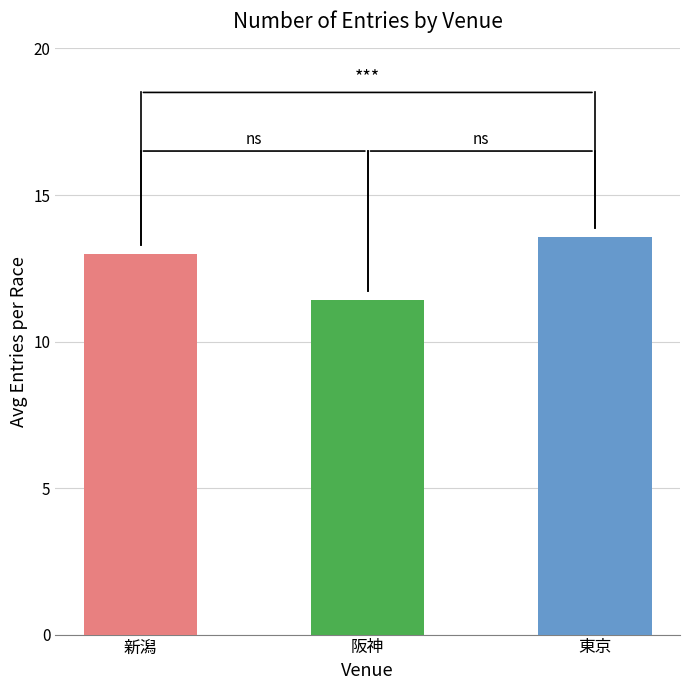

Between 7 and 3, which is larger?

7